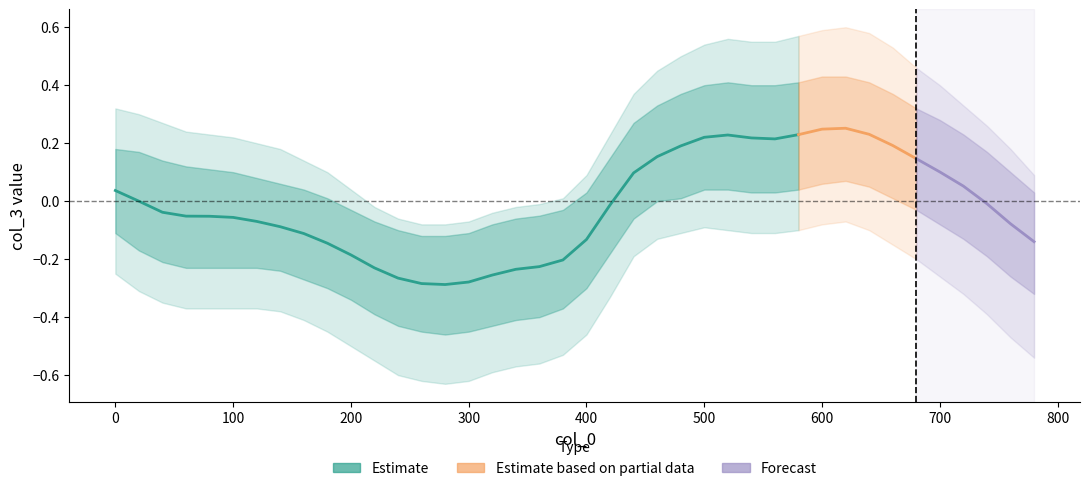

True or false: col_3_lower and col_3 intersect in this chart.

False